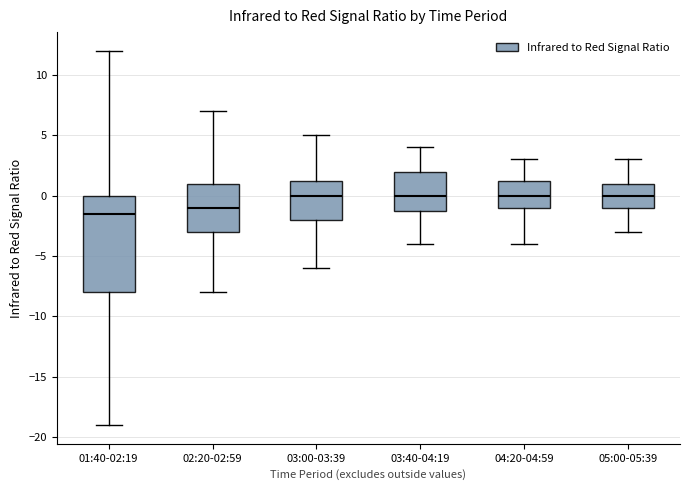

Which box has the lowest median line?

01:40-02:19